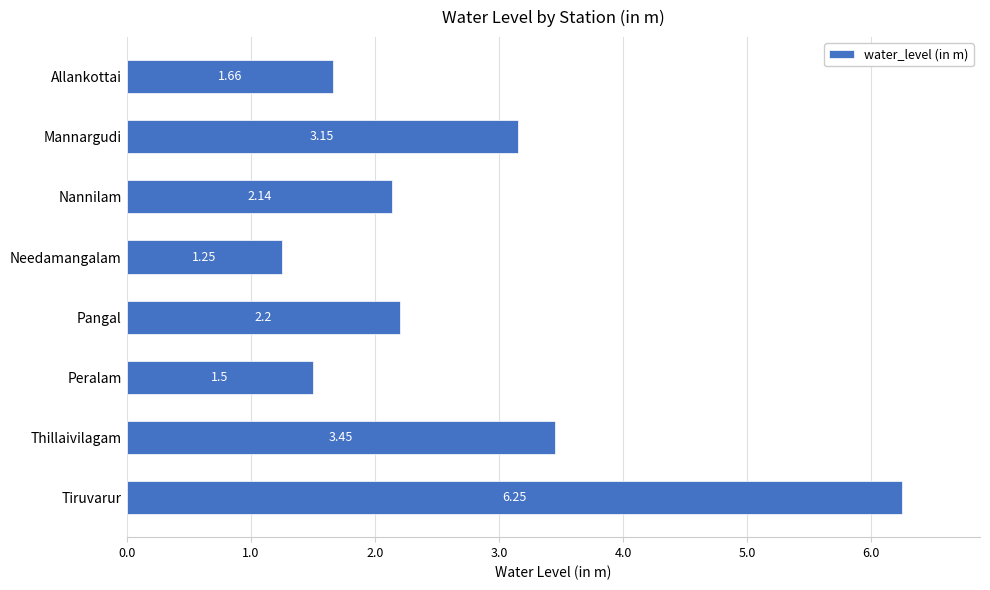

How many values are below 2?

3